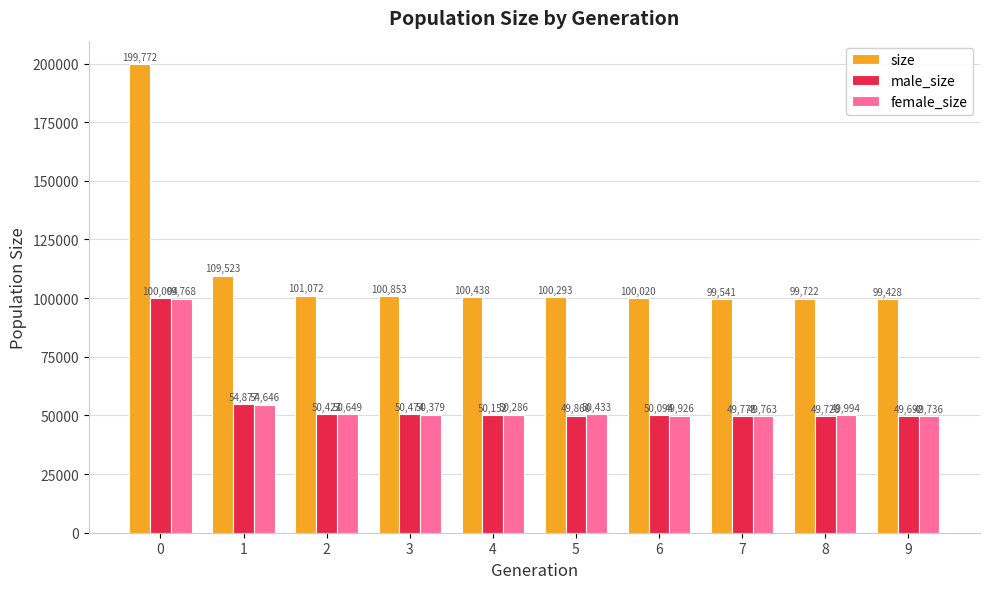

Is it true that female_size equals 99768 at 0?

True